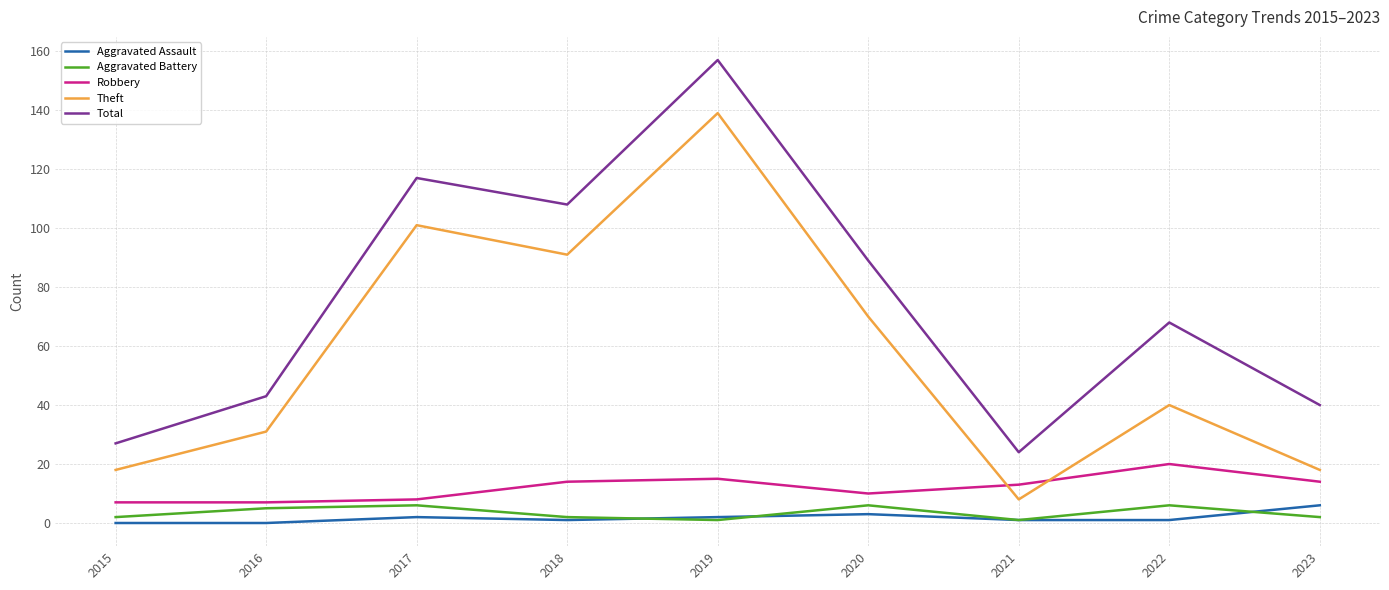

What is the total value across all series at 2020?

178